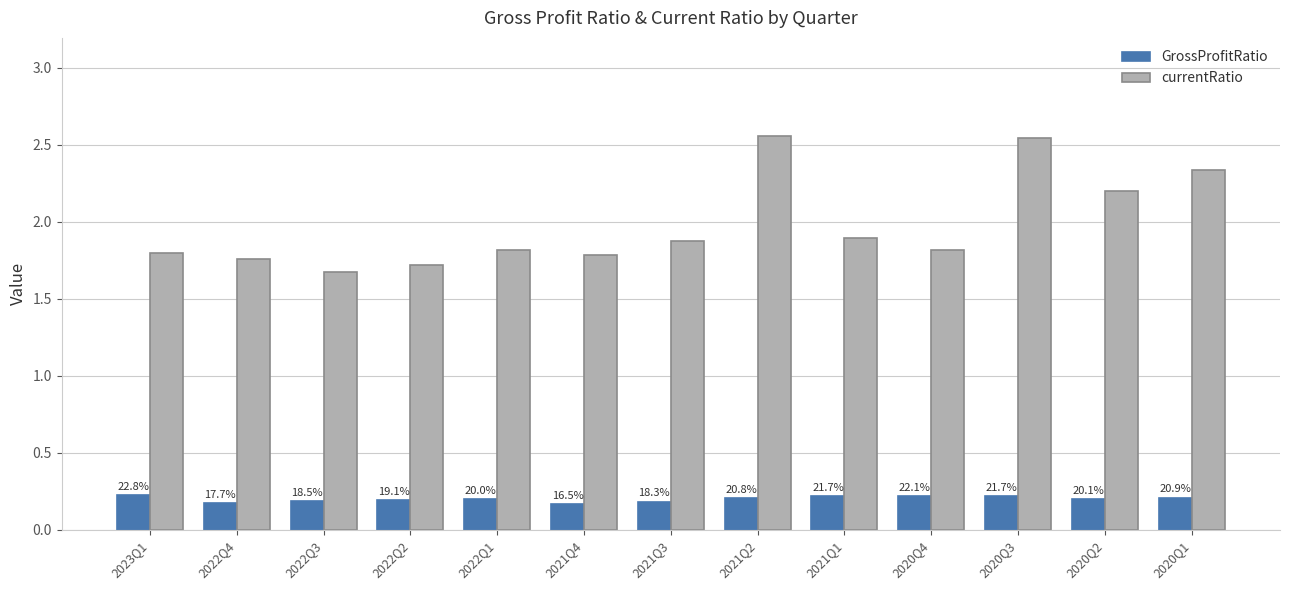

At which label does currentRatio reach its peak?

2021Q2